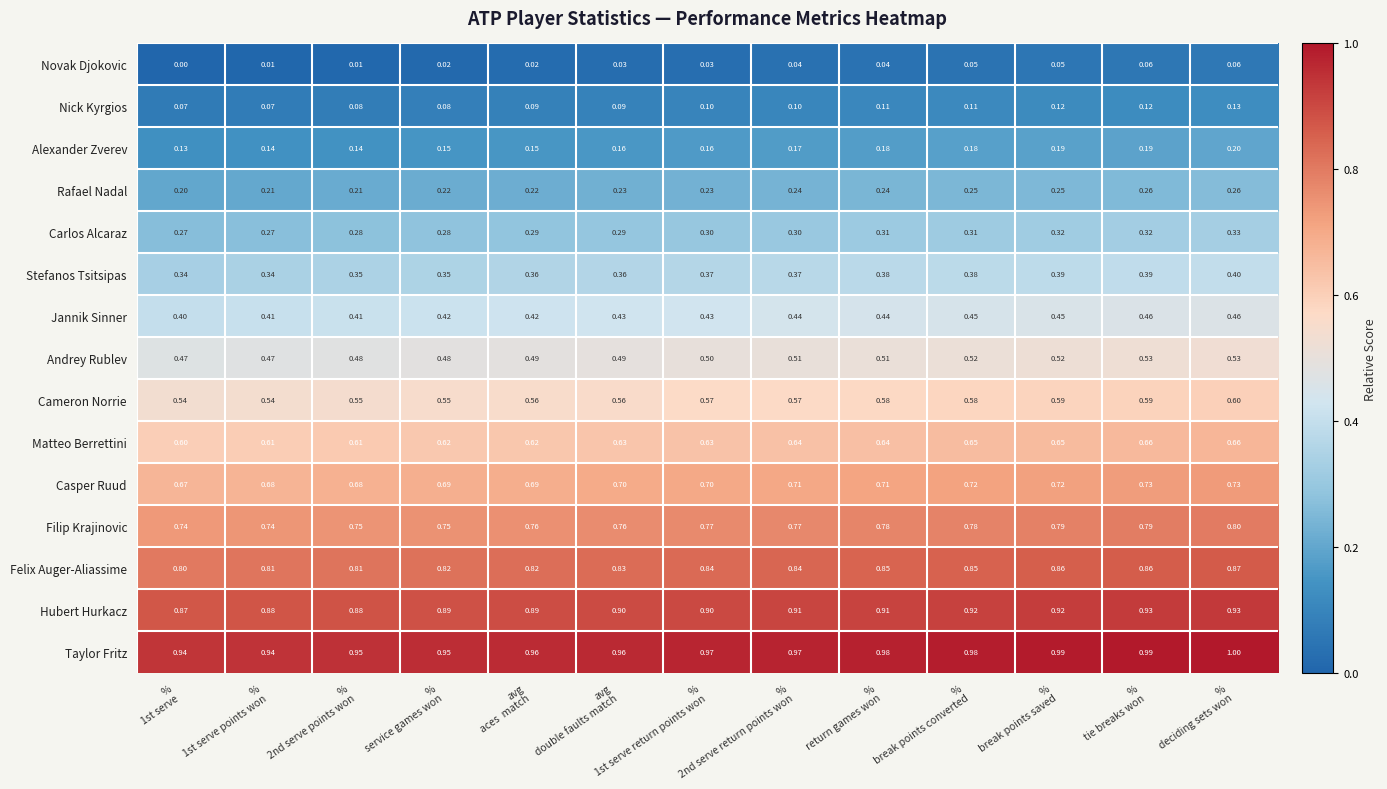

List the series in order of their peak value, lowest first.

Novak Djokovic, Nick Kyrgios, Alexander Zverev, Rafael Nadal, Carlos Alcaraz, Stefanos Tsitsipas, Jannik Sinner, Andrey Rublev, Cameron Norrie, Matteo Berrettini, Casper Ruud, Filip Krajinovic, Felix Auger-Aliassime, Hubert Hurkacz, Taylor Fritz